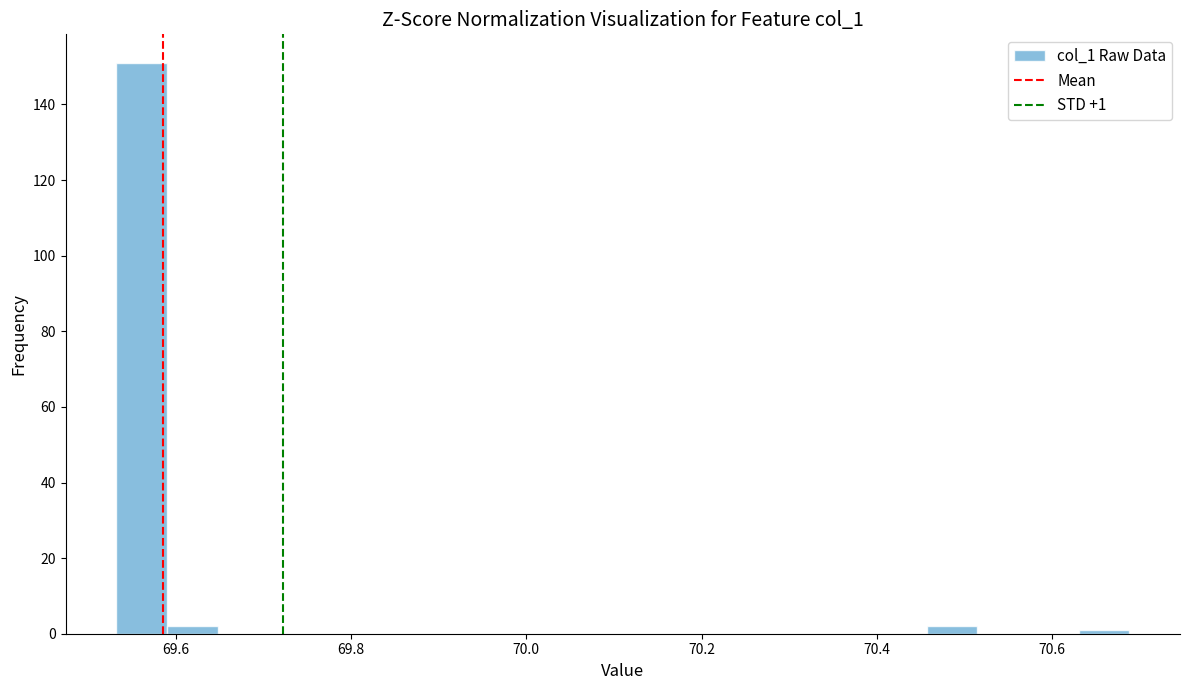

Around what value on the x-axis is the tallest bar? Give the approximate position of its centre, as read against the axis.

69.56